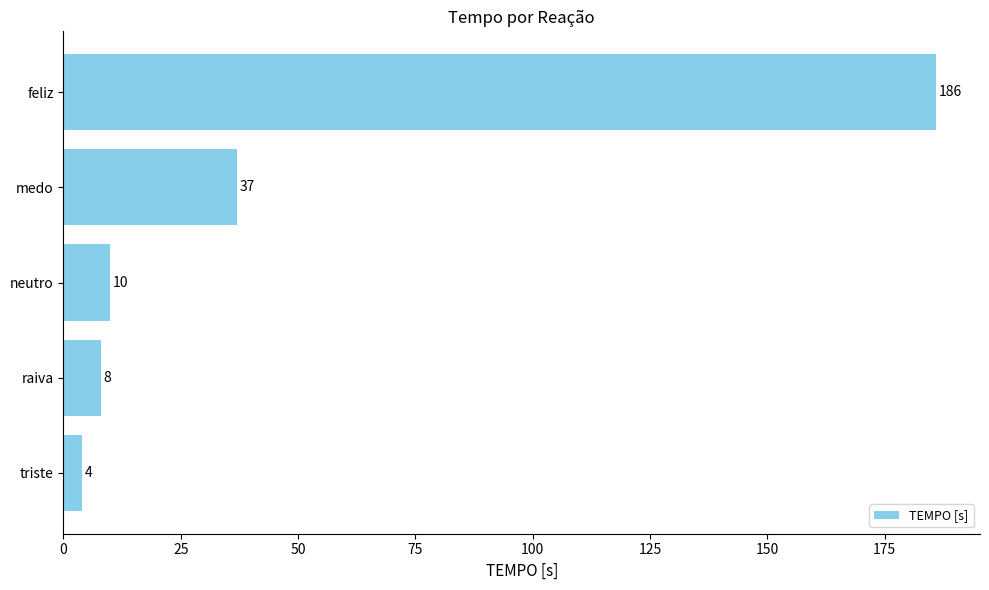

Are the bars horizontal?

Yes